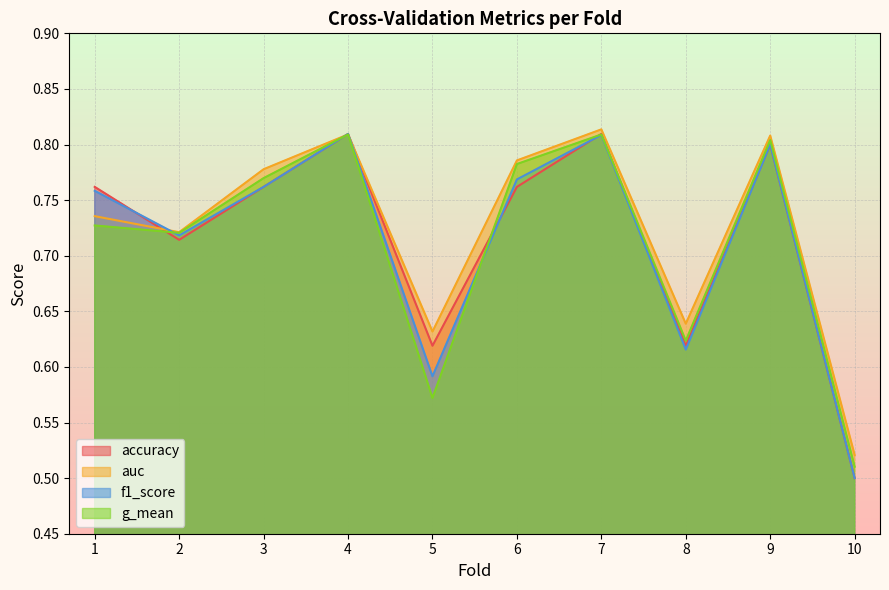

What is the value of the f1_score point at the 5th from the left?

0.6